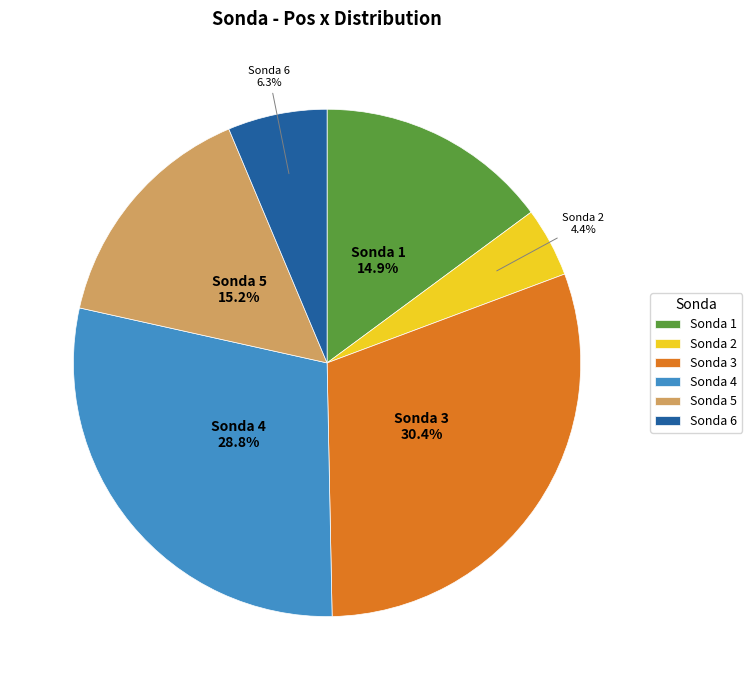

What is the largest slice in the pie chart?

Sonda 3